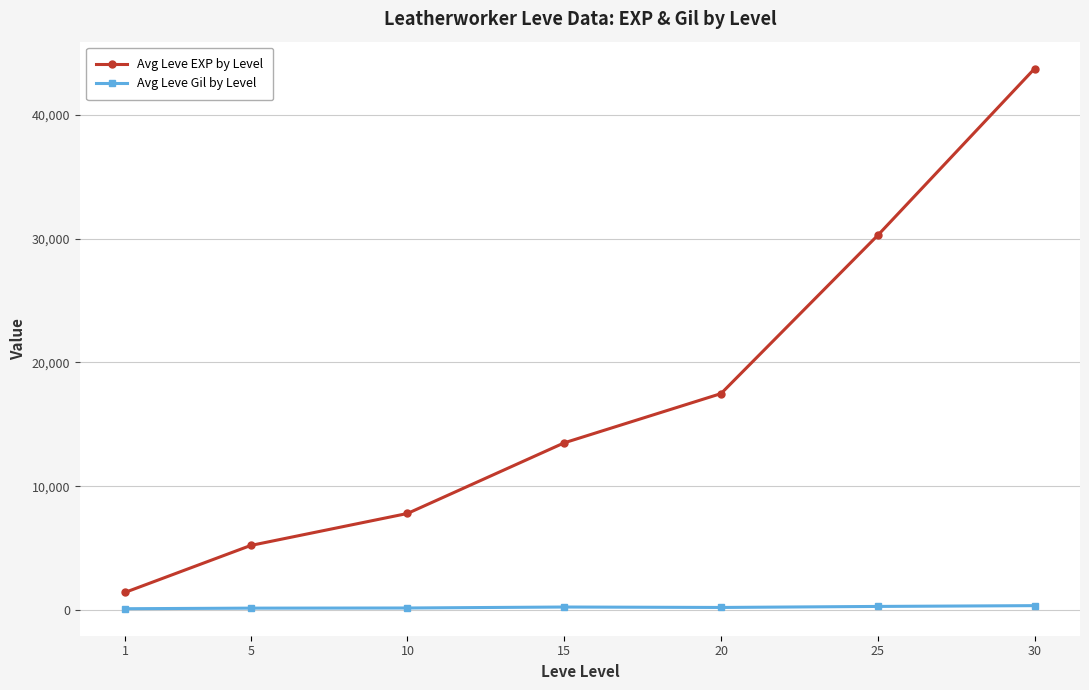

How many lines are shown in the chart?

2